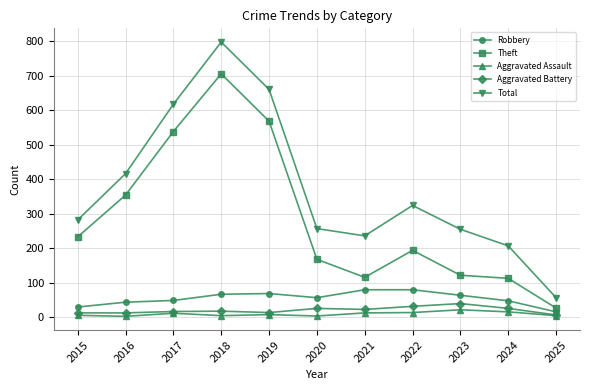

Which series has the widest spread of values?

Total